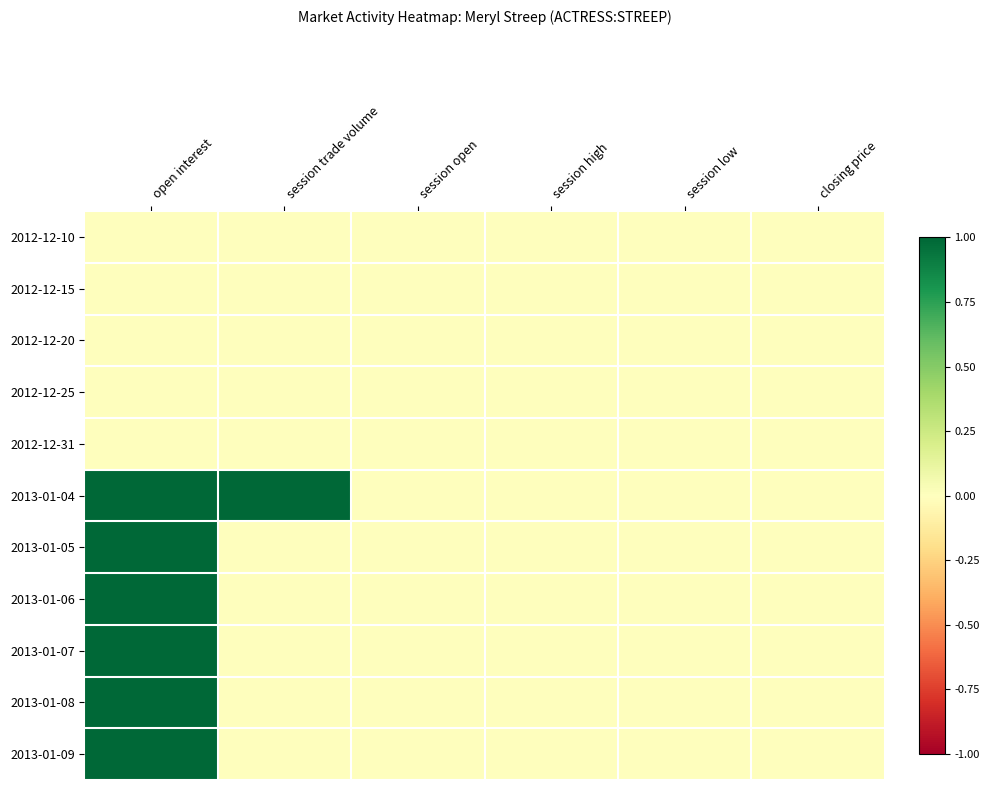

At how many categories does at least one series exceed 0?

2